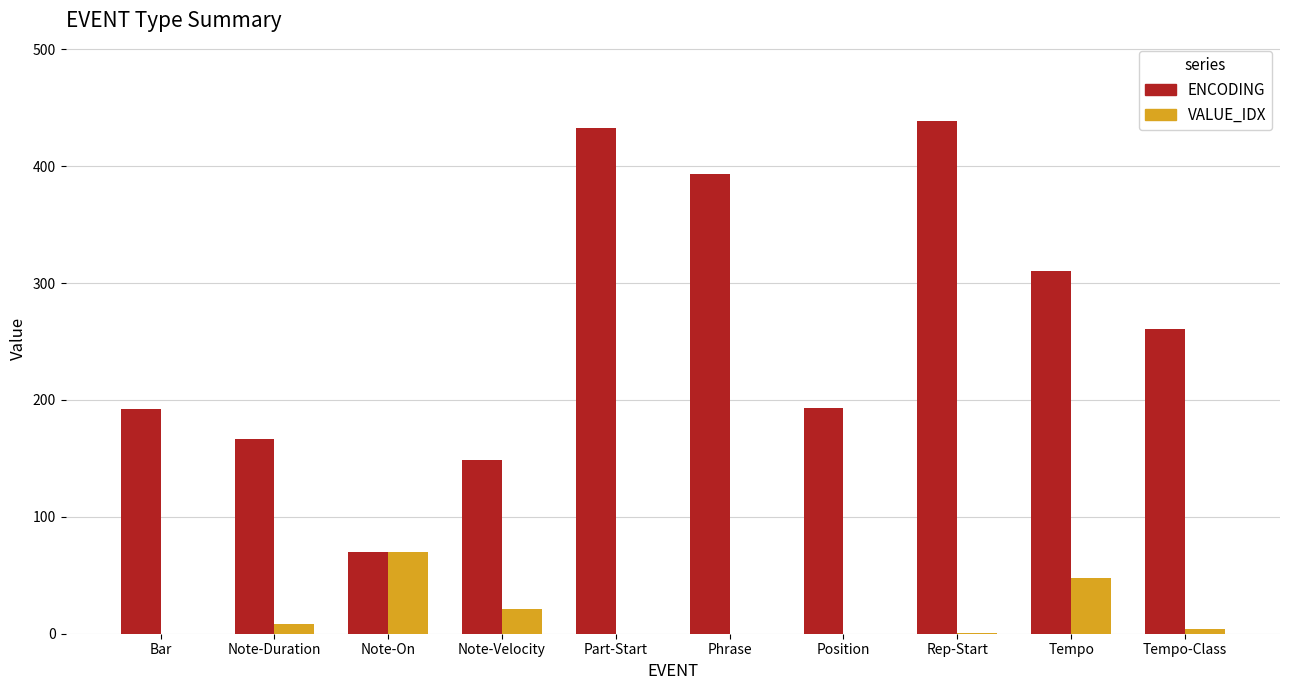

Is it true that VALUE_IDX equals 8 at Note-Duration?

True